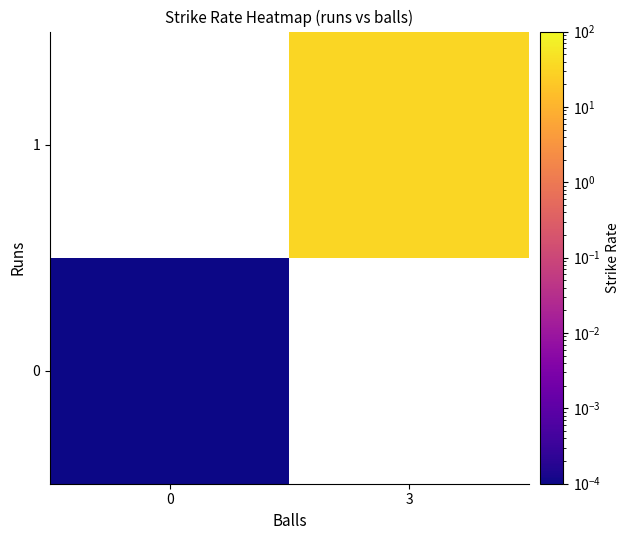

List the series in order of their peak value, highest first.

0, 1